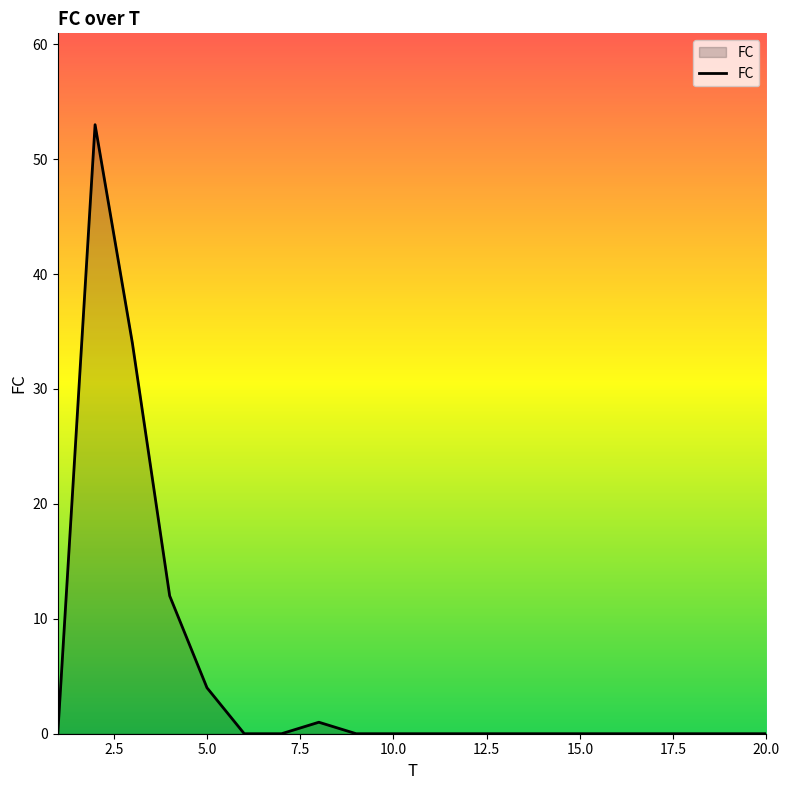

What is the maximum value shown in the chart?

53